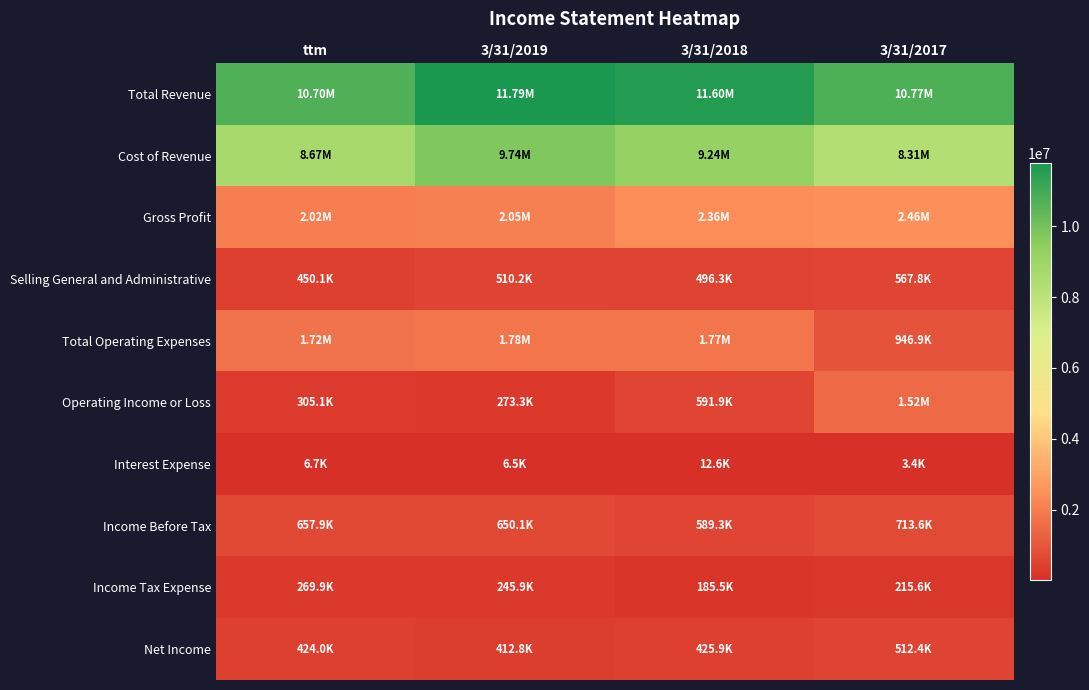

Count the number of data series in this chart.

10